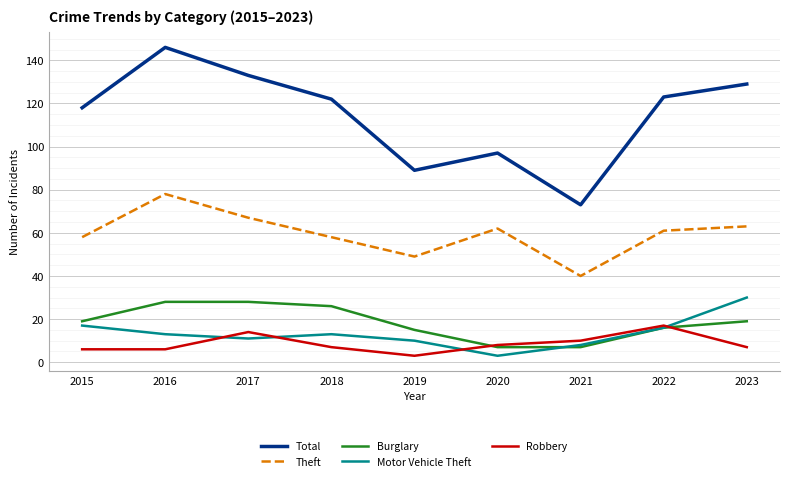

How many values in the Total series are below 122?

4